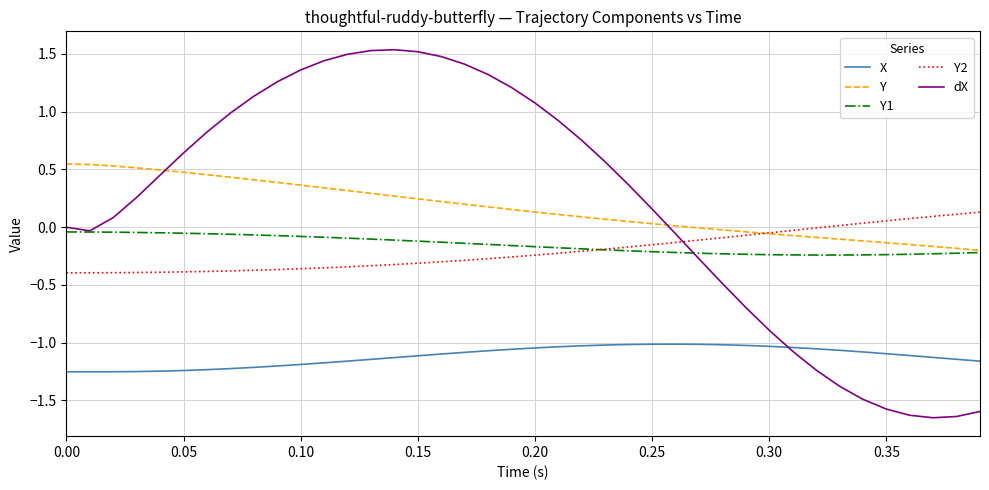

At how many categories does at least one series exceed -1?

40